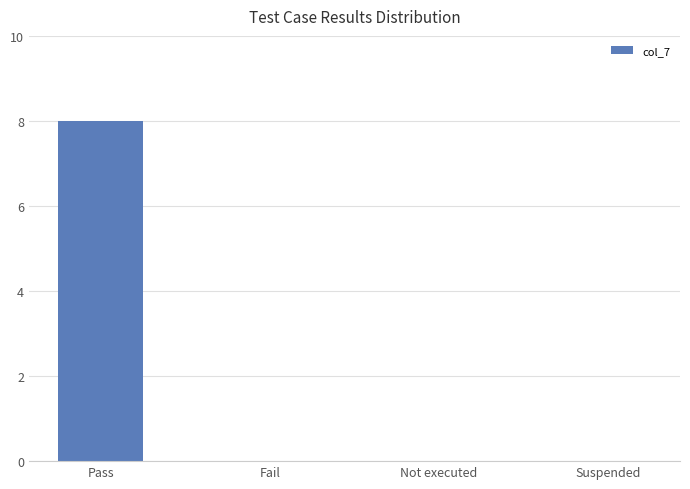

What value does the data have at Pass?

8